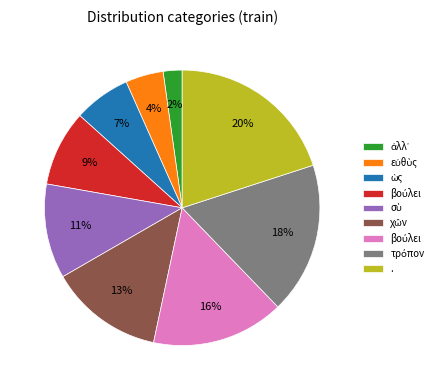

Is there a majority slice in this chart?

No